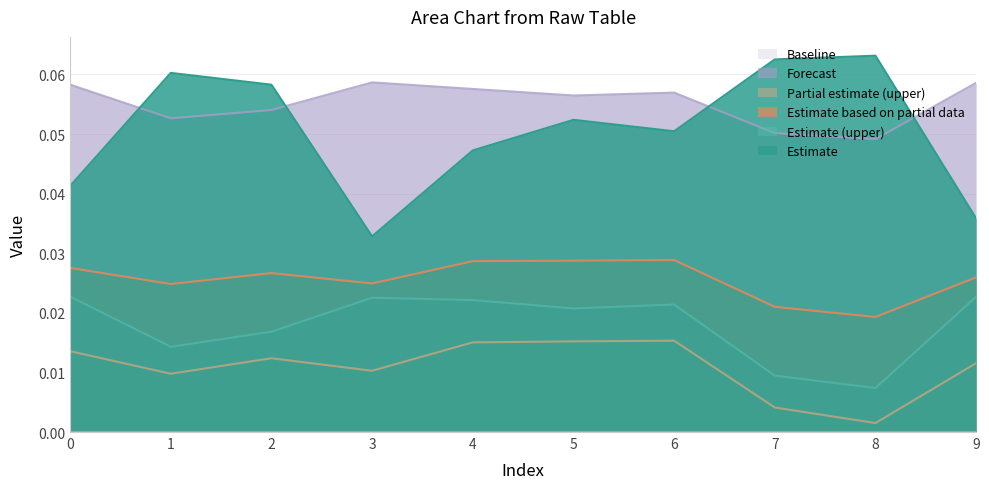

At which category does col_4 reach its first local peak?

3